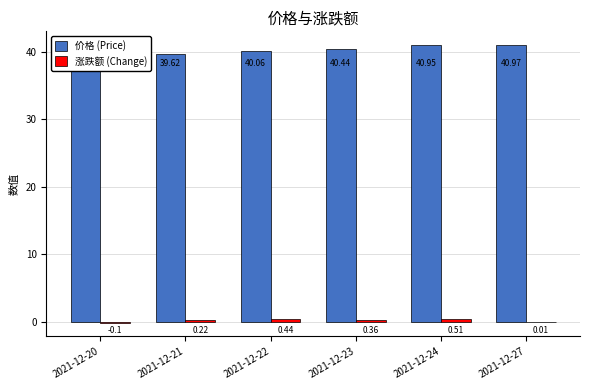

At how many categories does at least one series exceed 14?

6